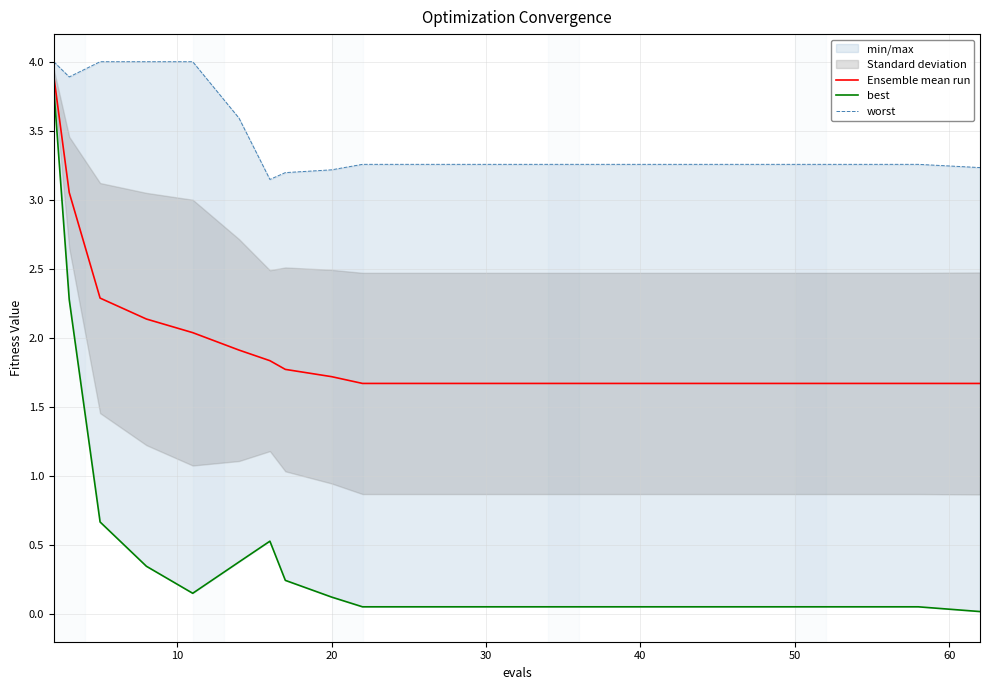

At how many categories does at least one series exceed 3?

20